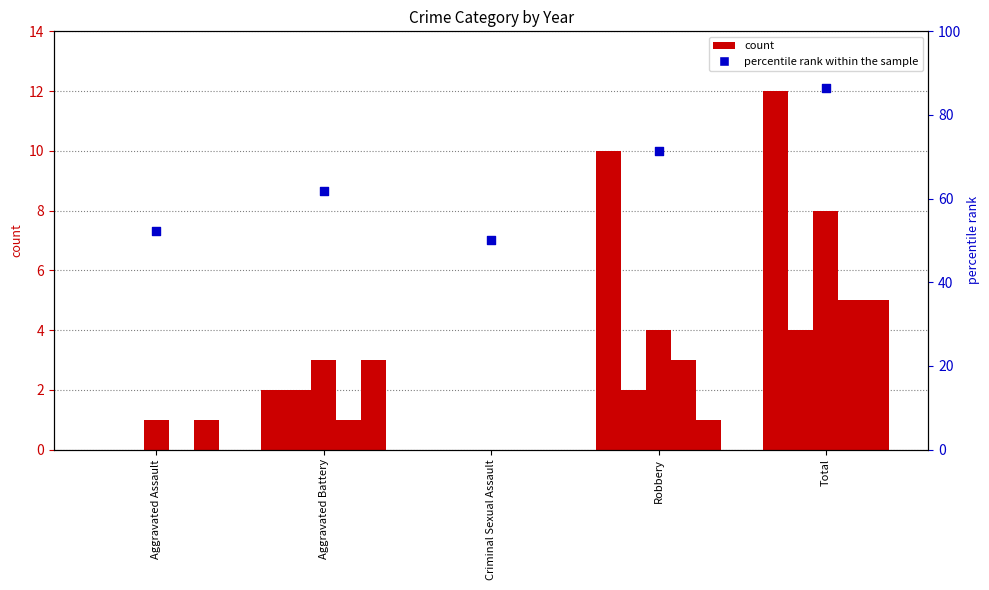

Which has a higher value, Robbery or Criminal Sexual Assault?

Robbery